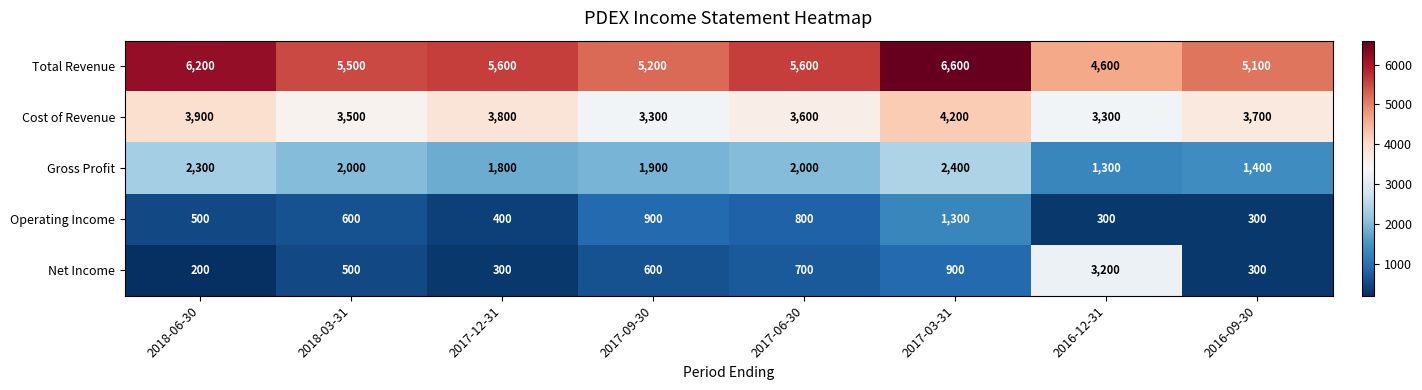

At which category is the sum across all series the highest?

2017-03-31